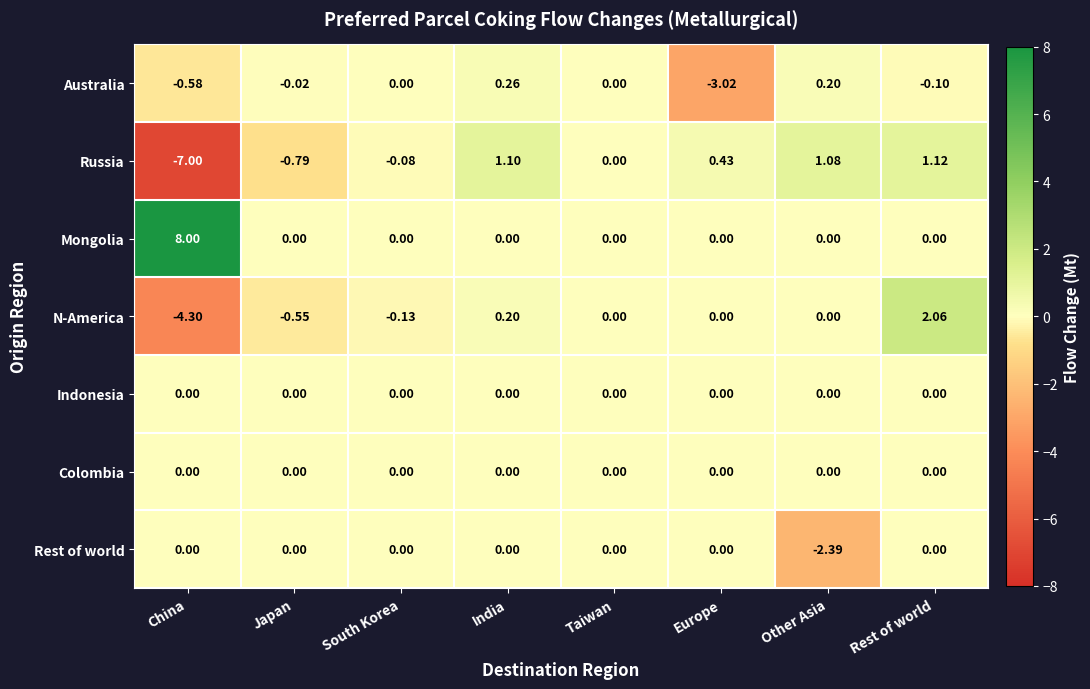

Which category has the highest value across all series?

China